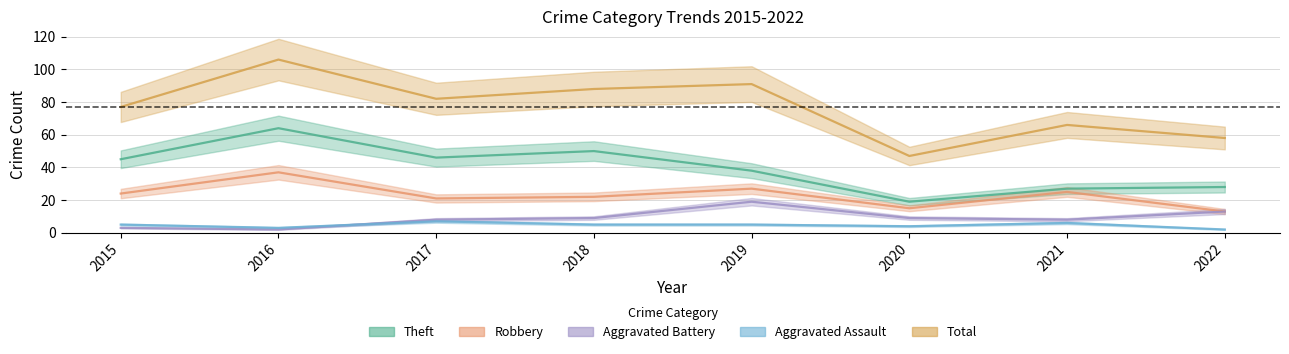

True or false: Theft and Robbery cross at least once.

False